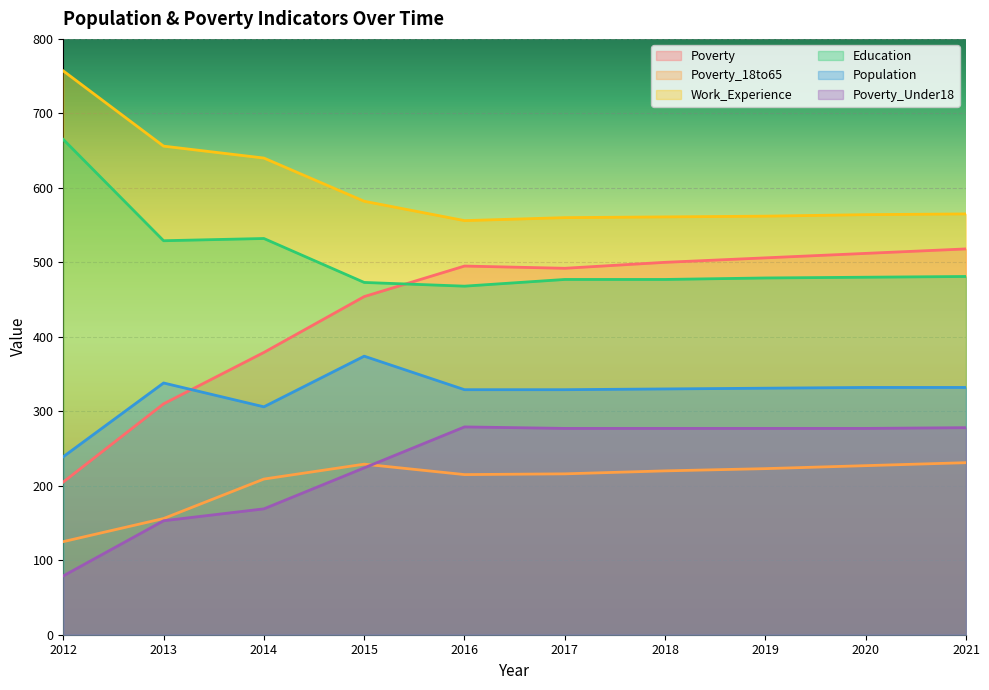

Which series has the largest total across all categories?

Work_Experience